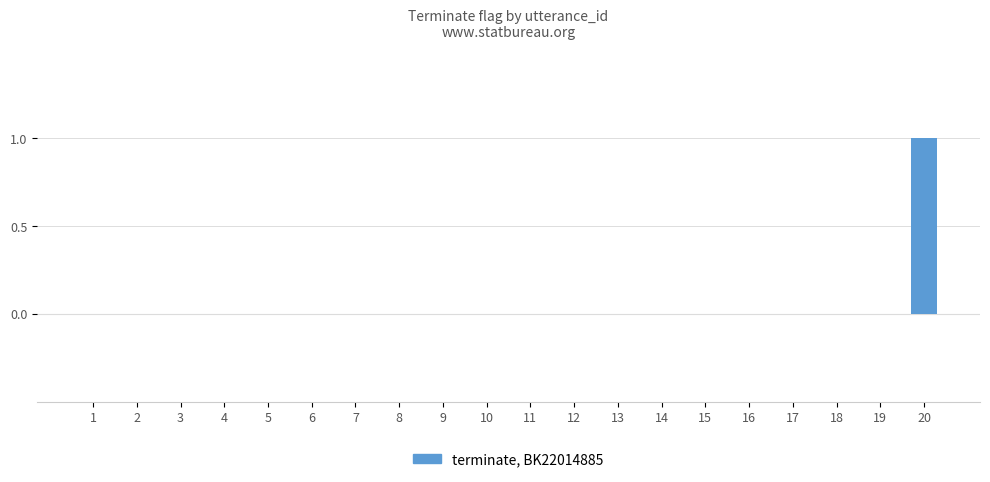

What is the change in value from 7 to 20?

+1